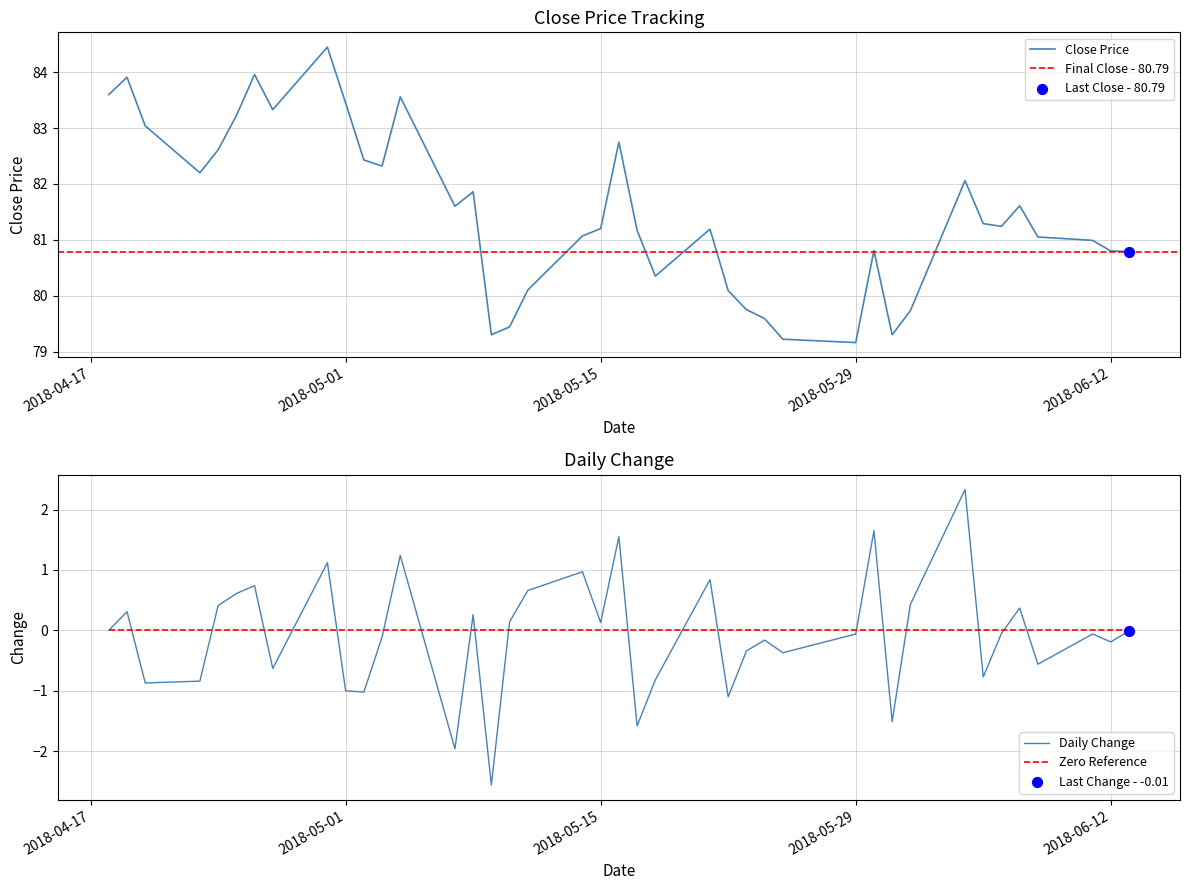

What is the ratio of the value at 2018-04-30 to the value at 2018-05-11?

1.1